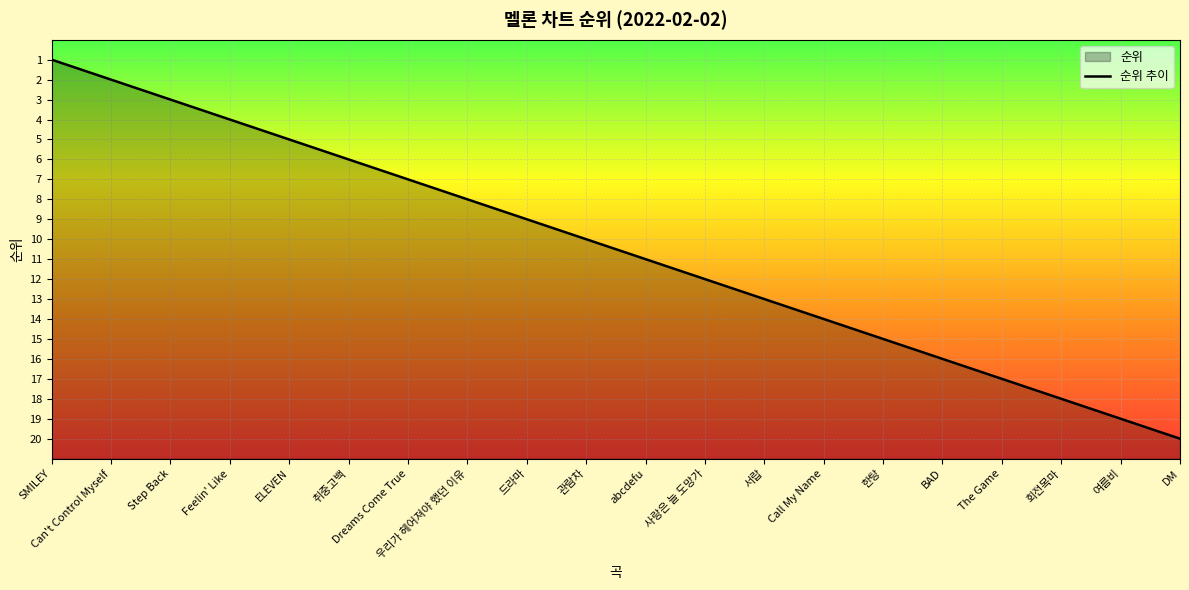

Rank the categories by value from lowest to highest.

DM, 여름비, 회전목마, The Game, BAD, 한탕, Call My Name, 서랍, 사랑은 늘 도망가, abcdefu, 관람차, 드라마, 우리가 헤어져야 했던 이유, Dreams Come True, 취중고백, ELEVEN, Feelin' Like, Step Back, Can't Control Myself, SMILEY